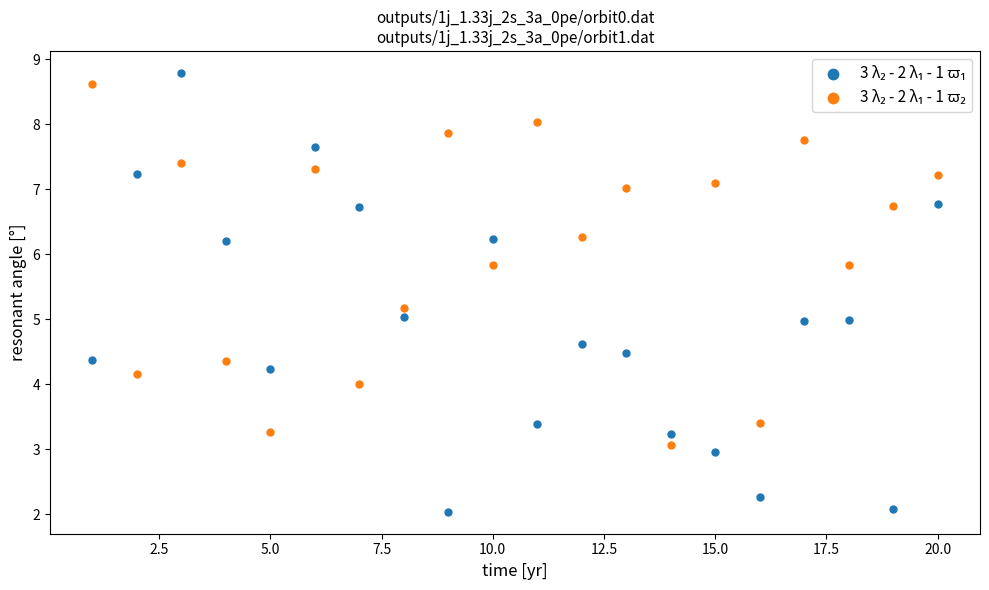

What is the X range (max minus min) for the scatter plot?

19.0